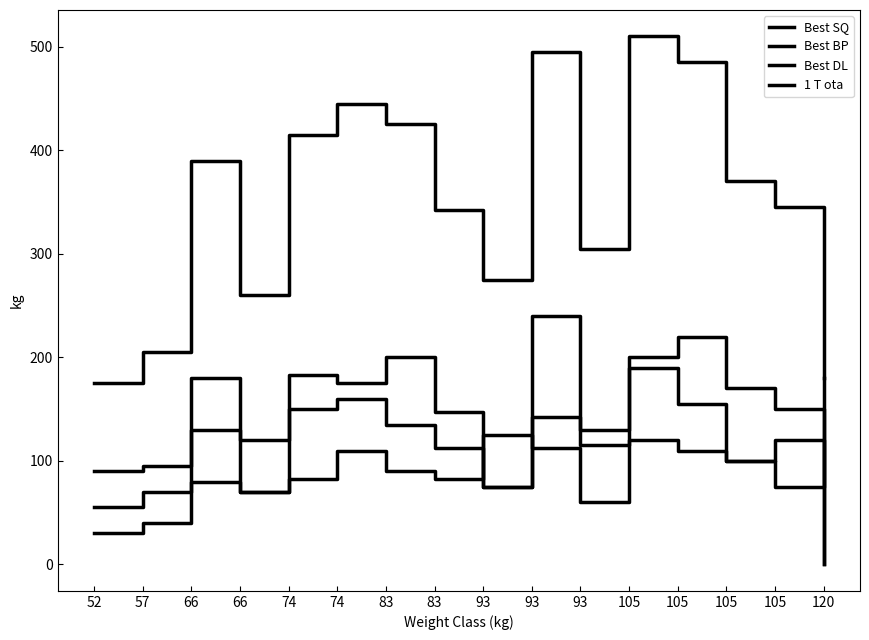

The Best SQ series shows 100.0 at 105. True or false?

True